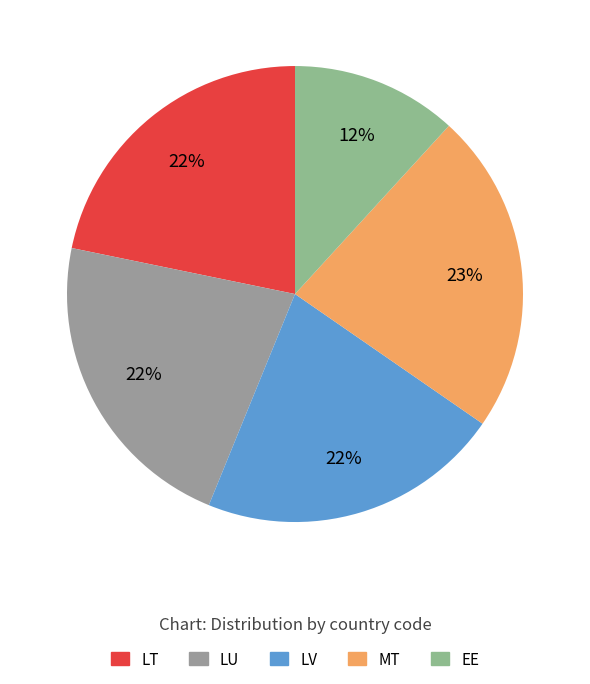

Is it true that MT is 9% of the pie?

False